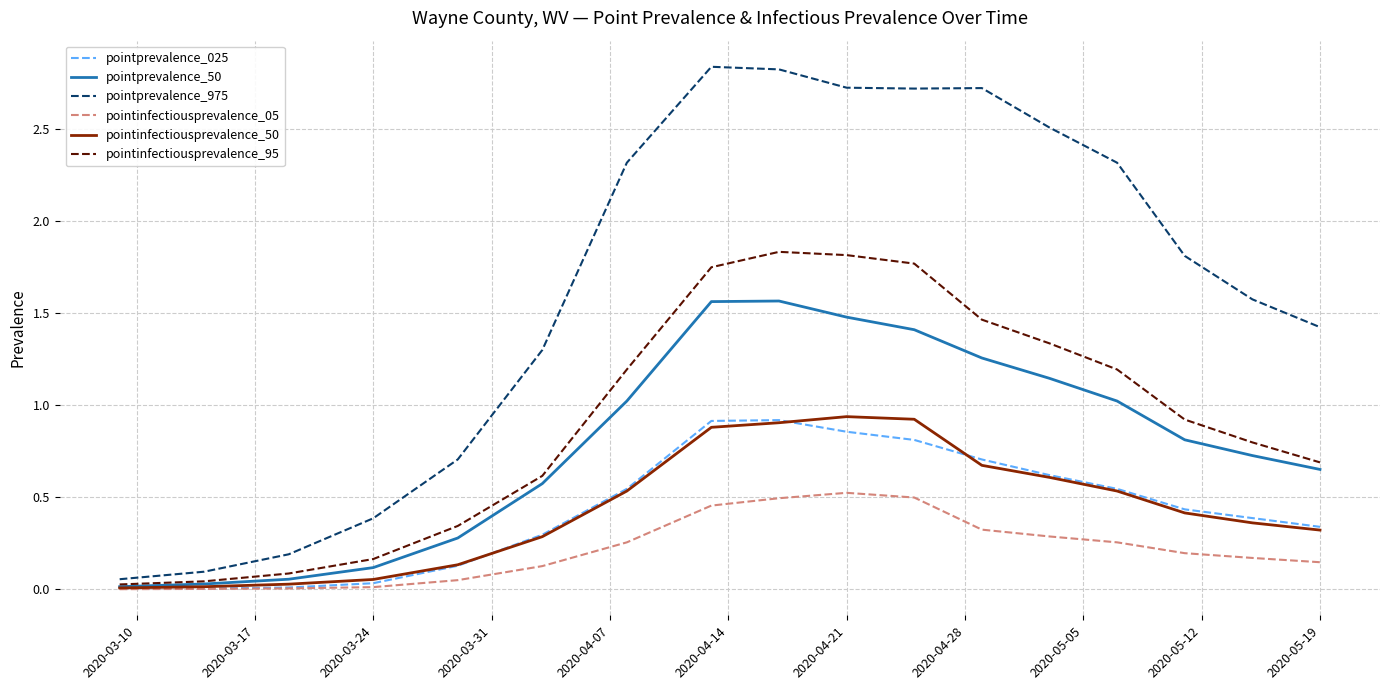

Which series has the largest total across all categories?

pointprevalence_975